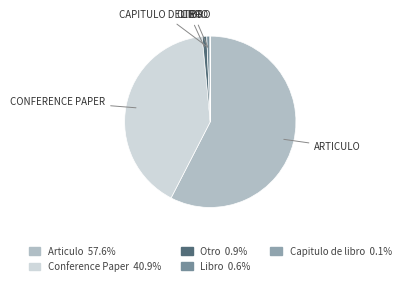

Which slice is the smallest?

Capitulo de libro